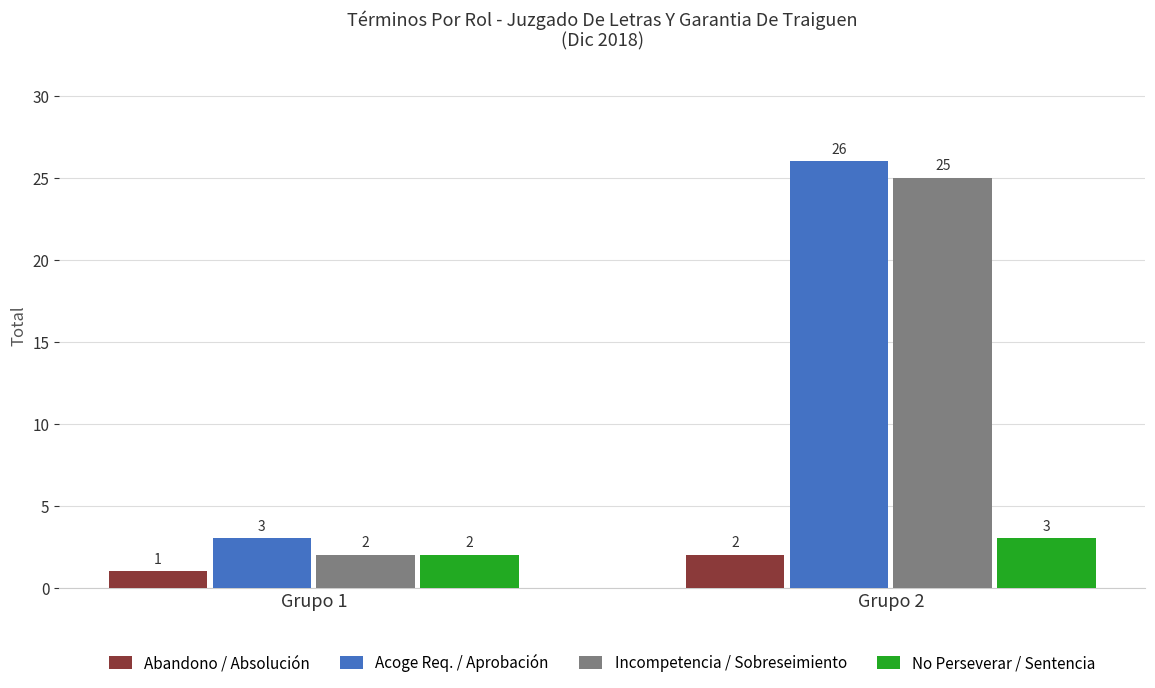

Which label corresponds to the largest value in the chart?

Grupo 2